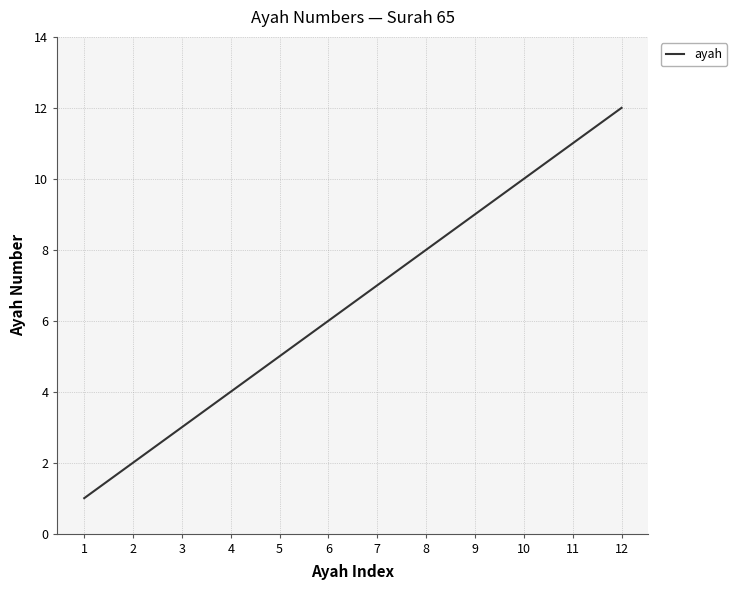

True or false: the data shows 8 at 5.

False